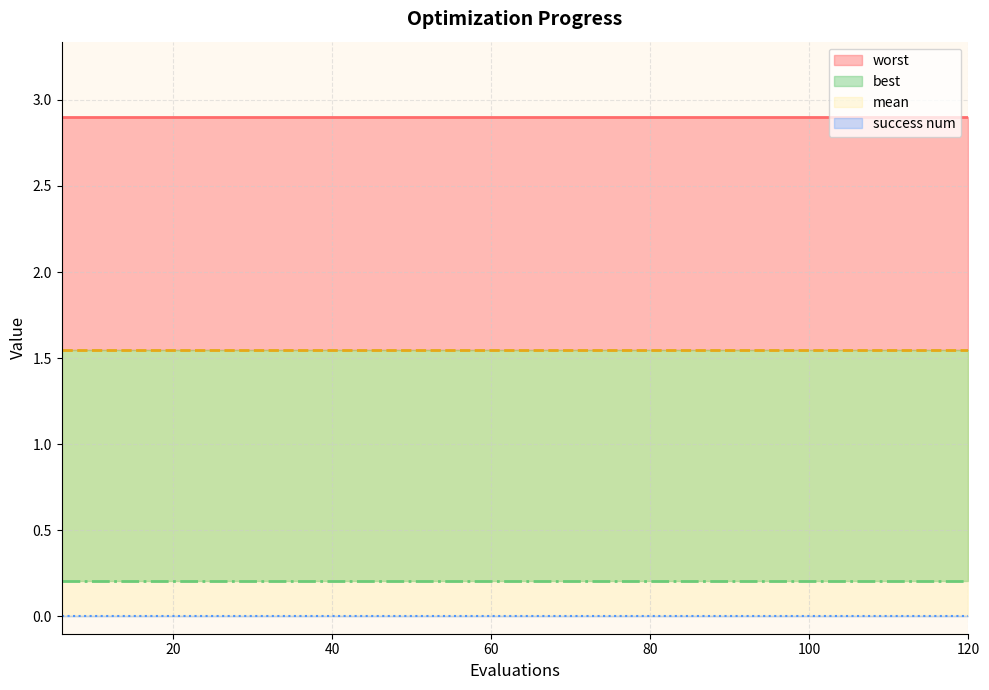

What is the difference between the highest and lowest values at 60?

2.9